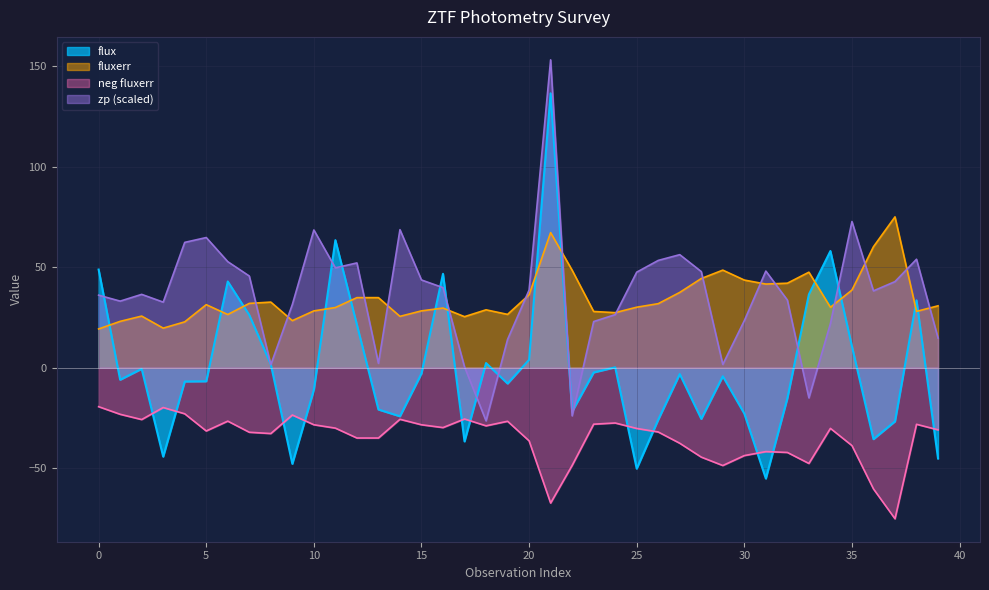

What is the average value of the flux series?

-0.4